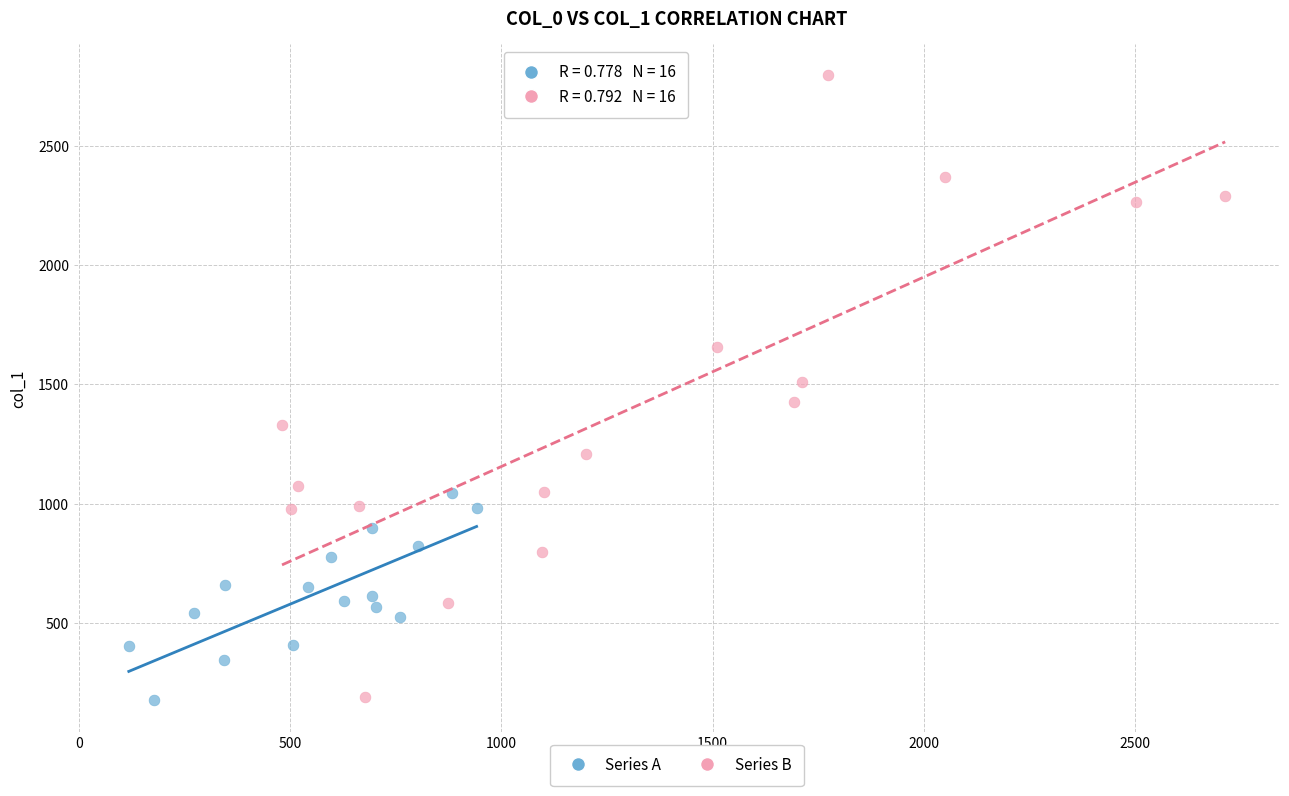

Which series contains the highest Y value?

Series B